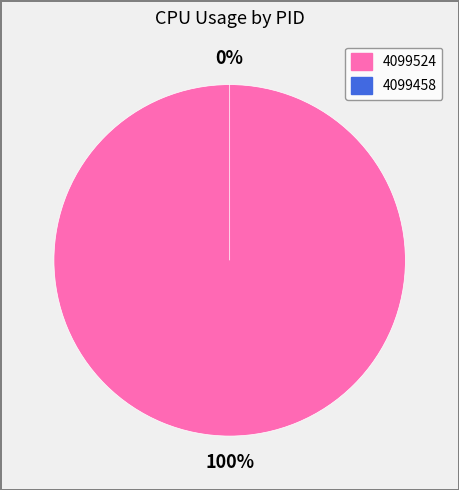

What is the largest slice in the pie chart?

4099524